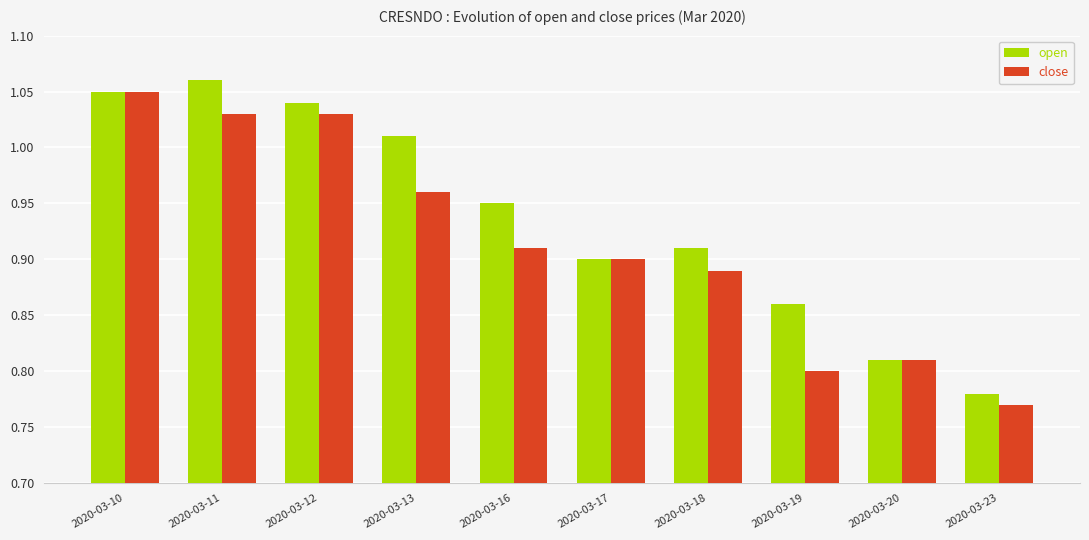

Which label corresponds to the largest value in the chart?

2020-03-11